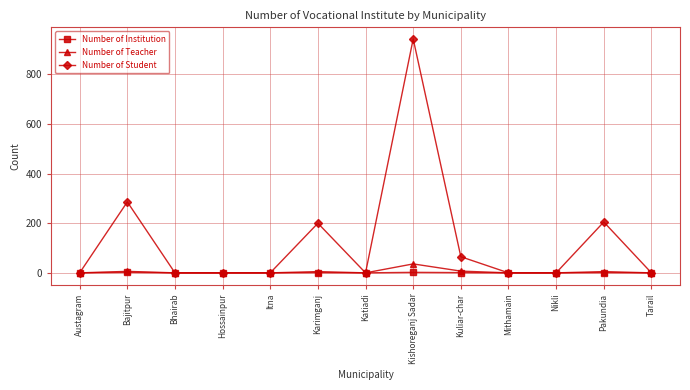

Does the chart display data point markers on the line(s)?

Yes